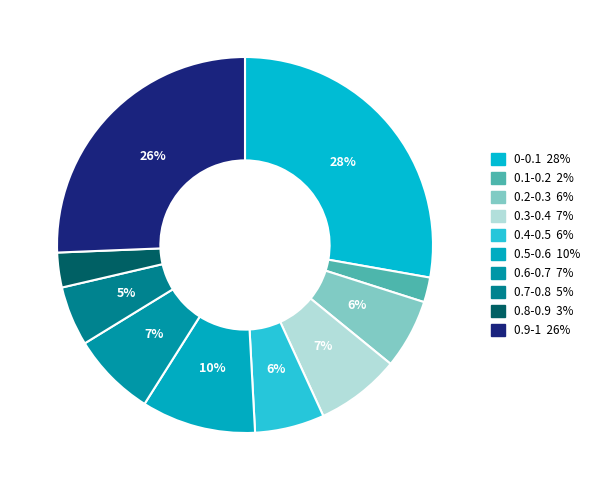

Do 0.6-0.7 and 0.7-0.8 together represent more than half of the pie?

No